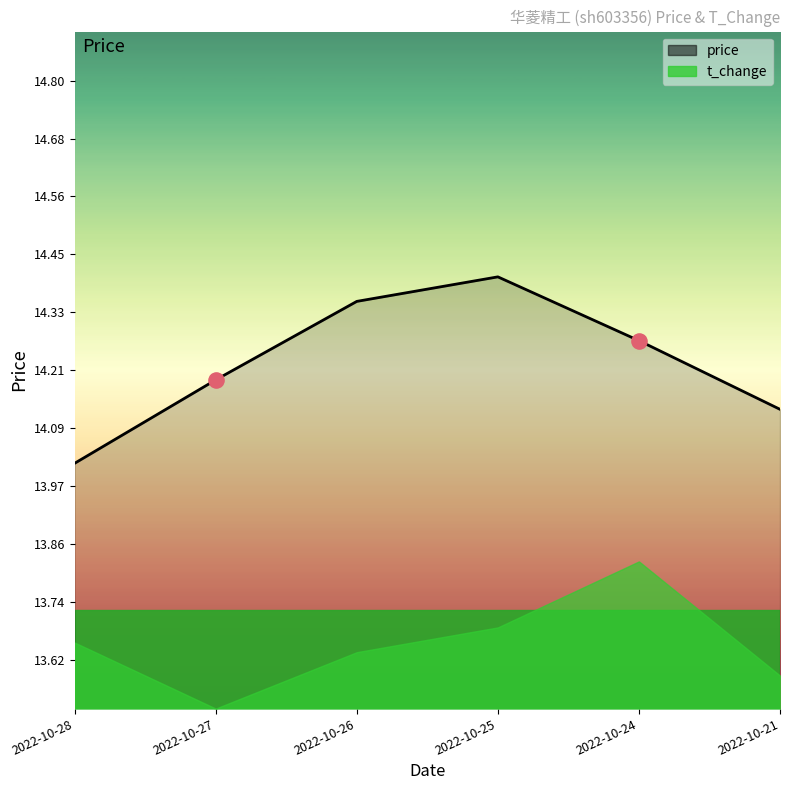

What is the ratio of the value at 2022-10-26 to the value at 2022-10-24?

1.0